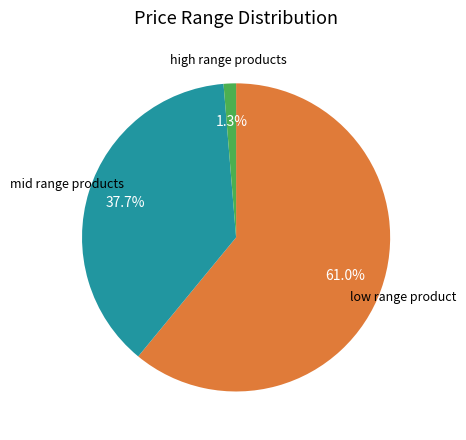

Does any single category account for the majority?

Yes